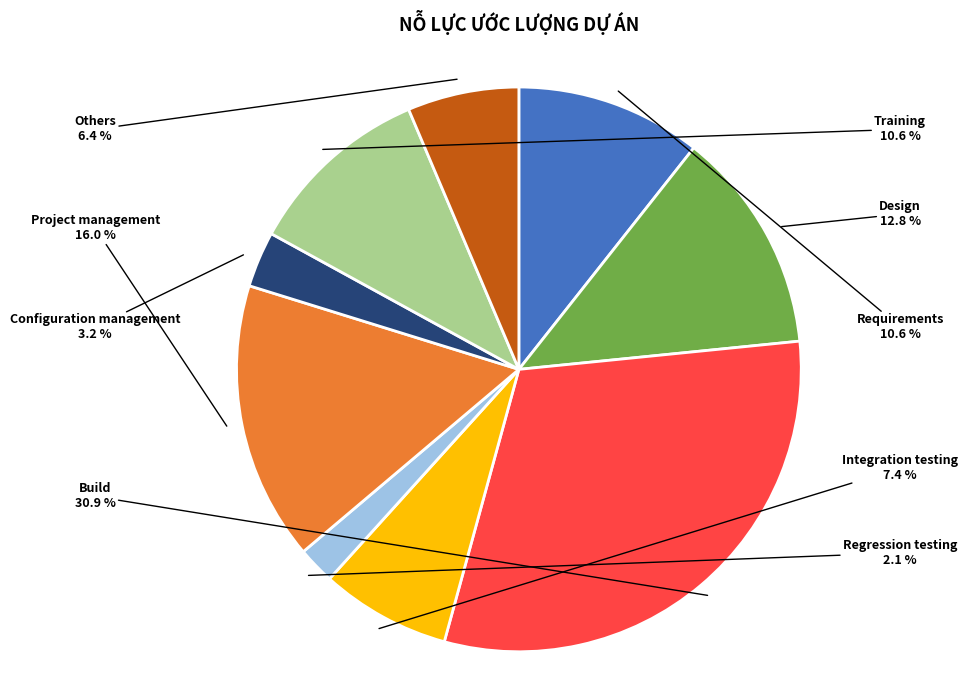

What percentage do Training and Project management together represent?

26.6%